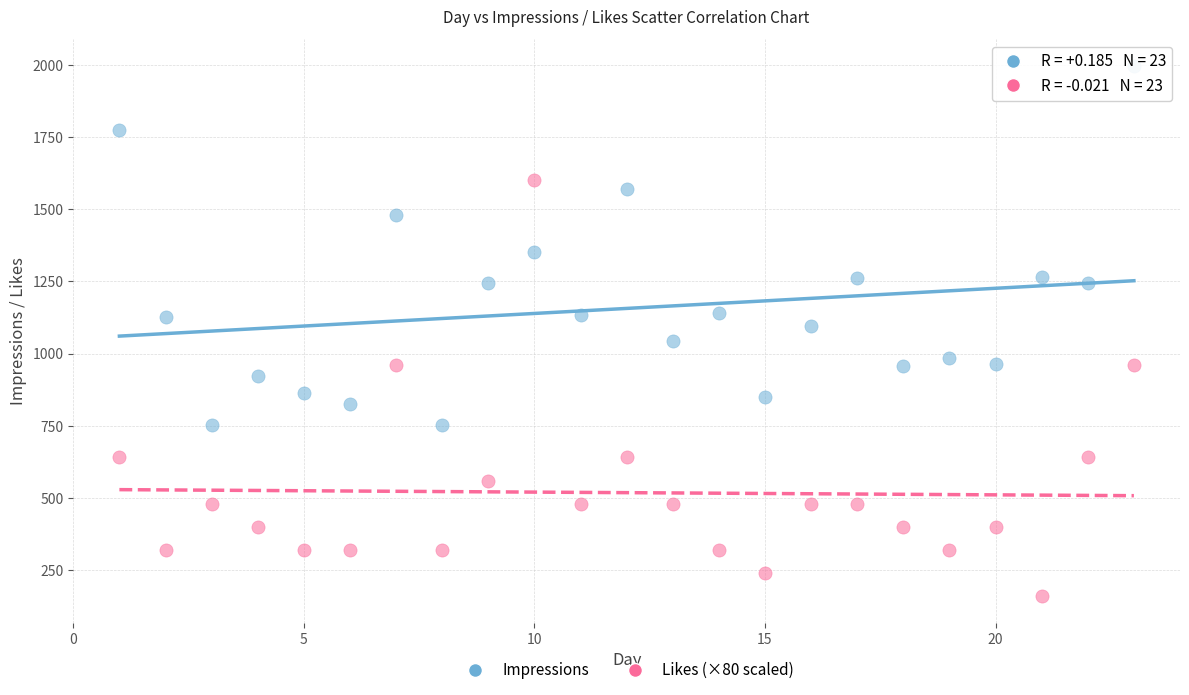

Across all data points, what is the range of Y values (max minus min)?

1836